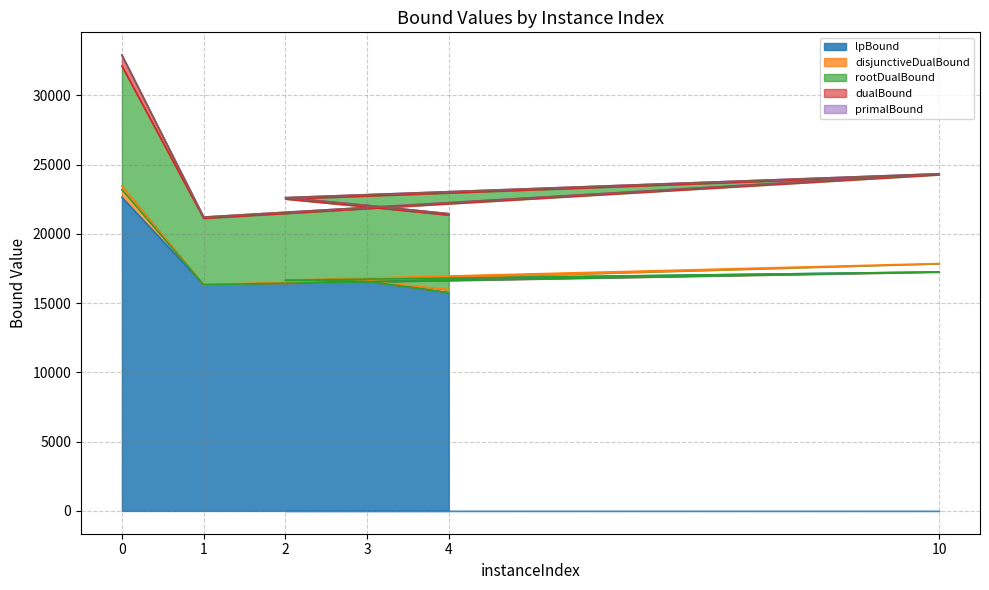

What is the maximum value for lpBound?

22640.4